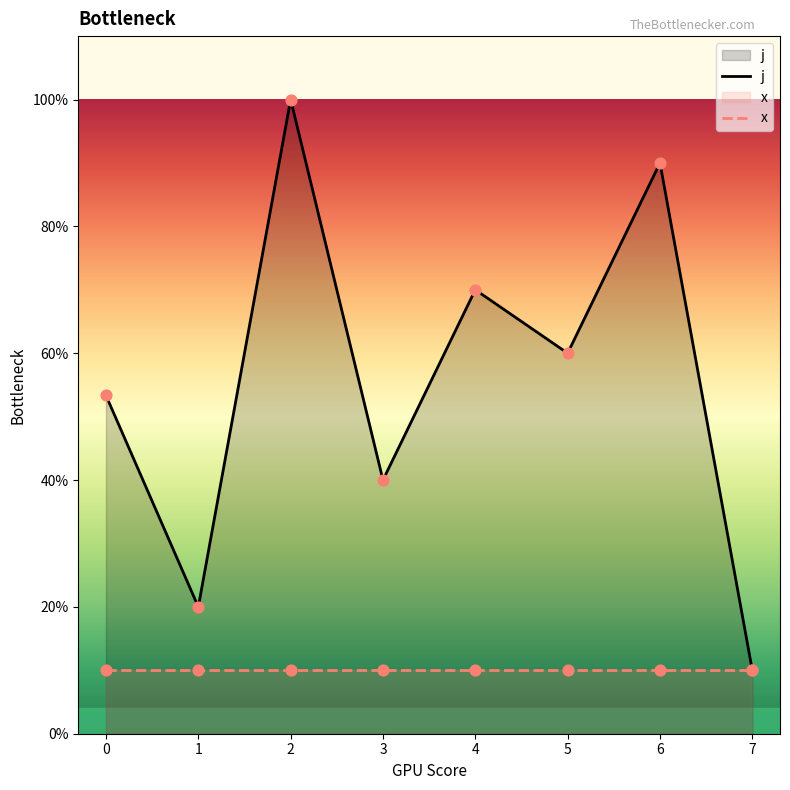

Is the value of x at 6 greater than the value of j at 7?

No